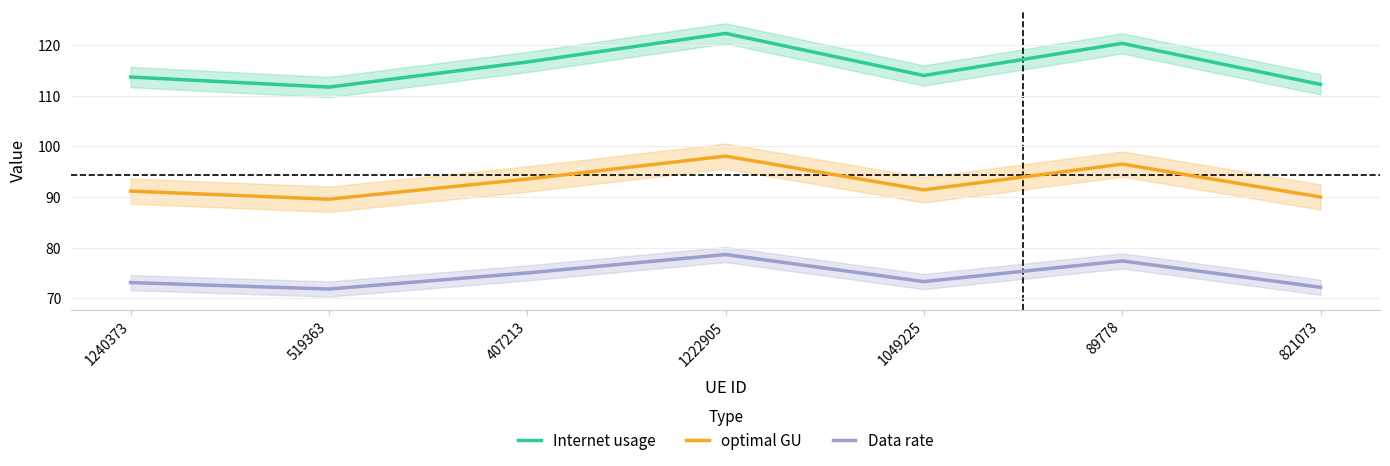

Which category has the highest value across all series?

1222905